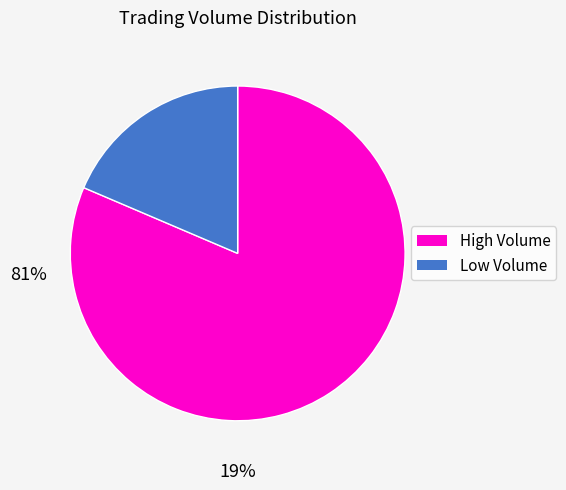

How many slices are in this pie chart?

2